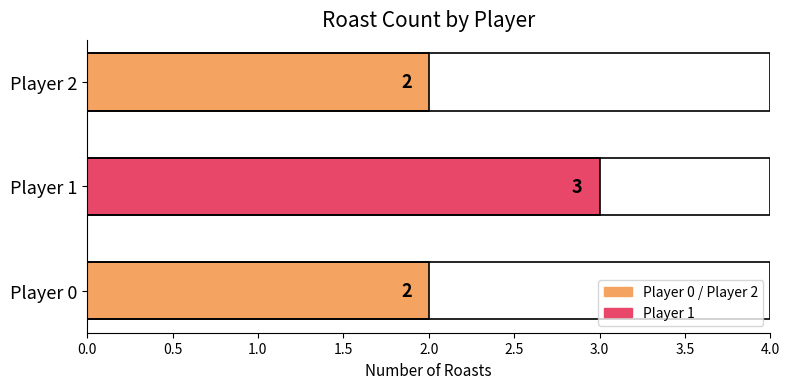

How many distinct data groups are displayed?

1